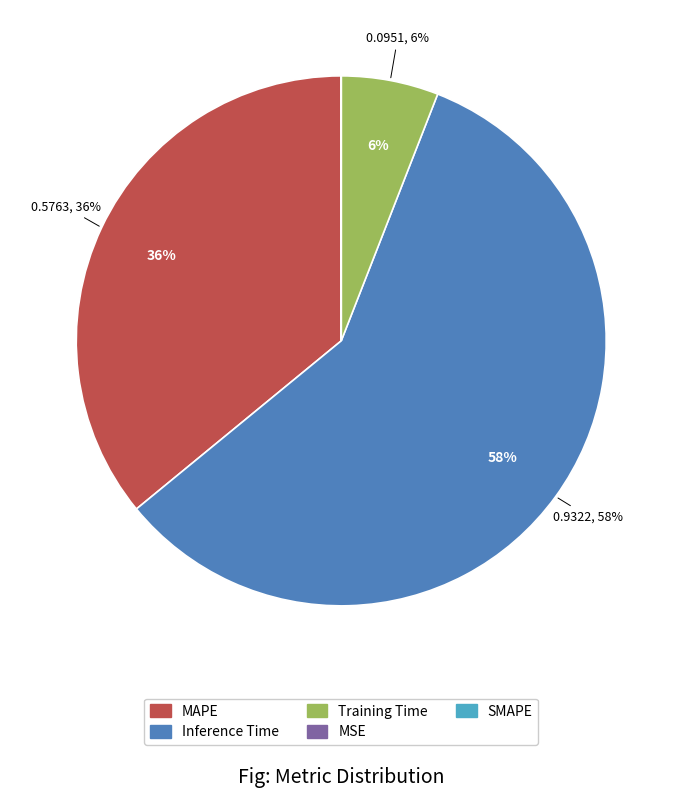

To the nearest percent, what portion does Inference Time represent?

58%